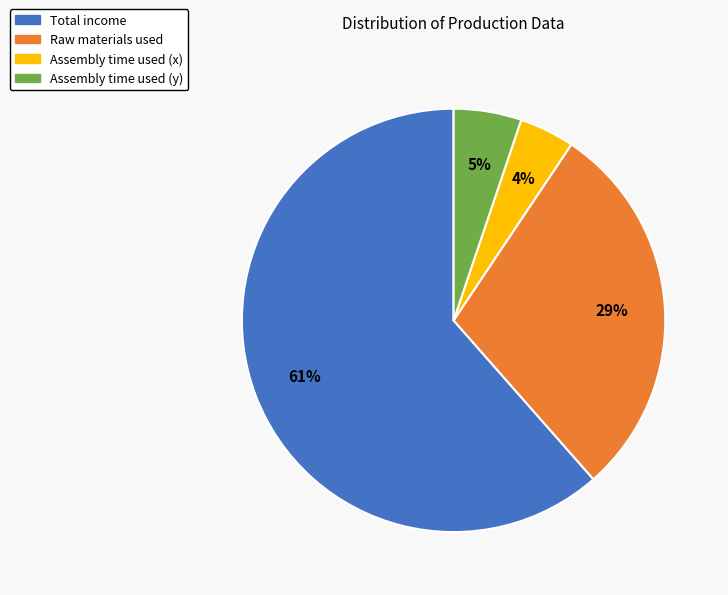

To the nearest percent, what portion does Assembly time used (x) represent?

4%